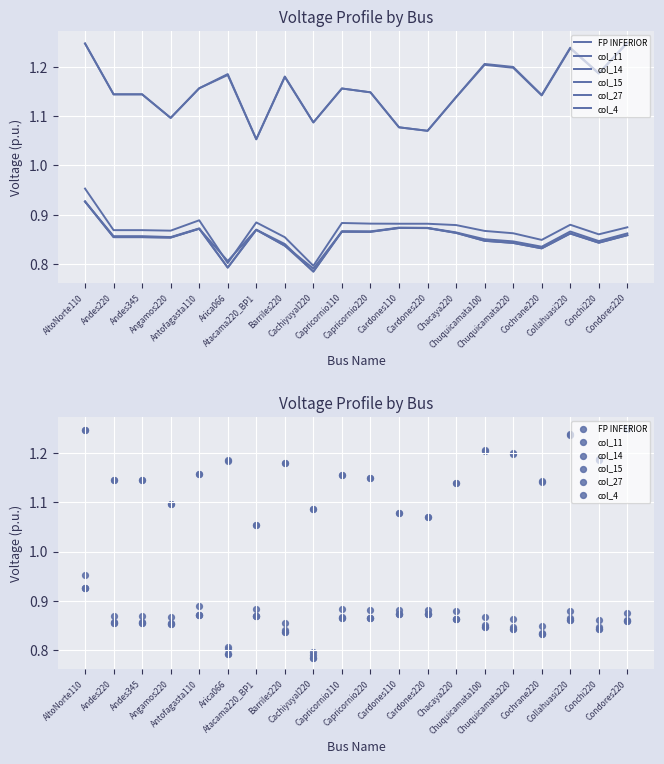

Which series reaches the maximum Y coordinate?

col_27